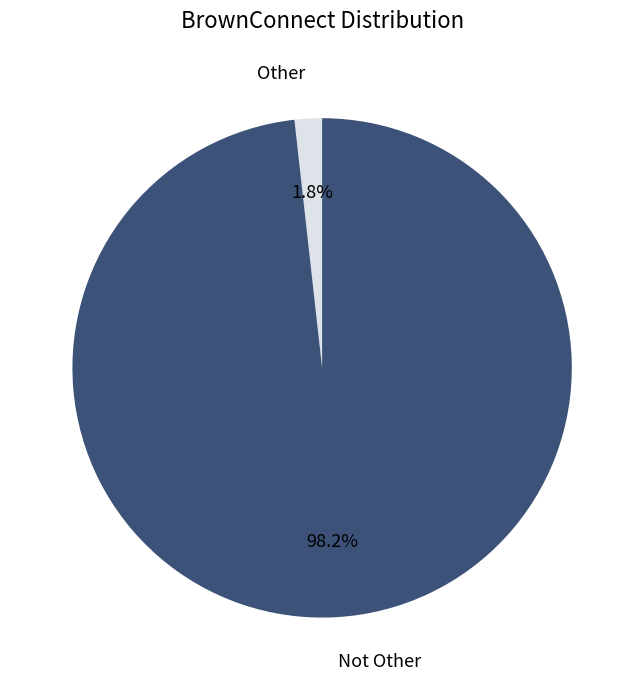

To the nearest percent, what is the average slice percentage?

50%